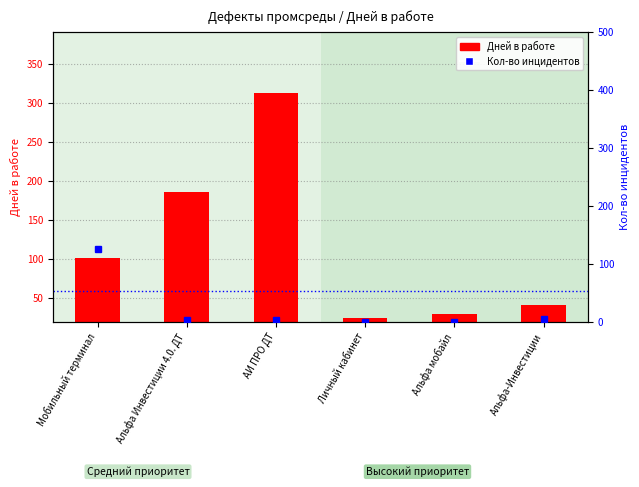

Rank the categories by value from lowest to highest.

Личный кабинет, Альфа мобайл, Альфа-Инвестиции, Мобильный терминал, Альфа Инвестиции 4.0. ДТ, АИ ПРО ДТ